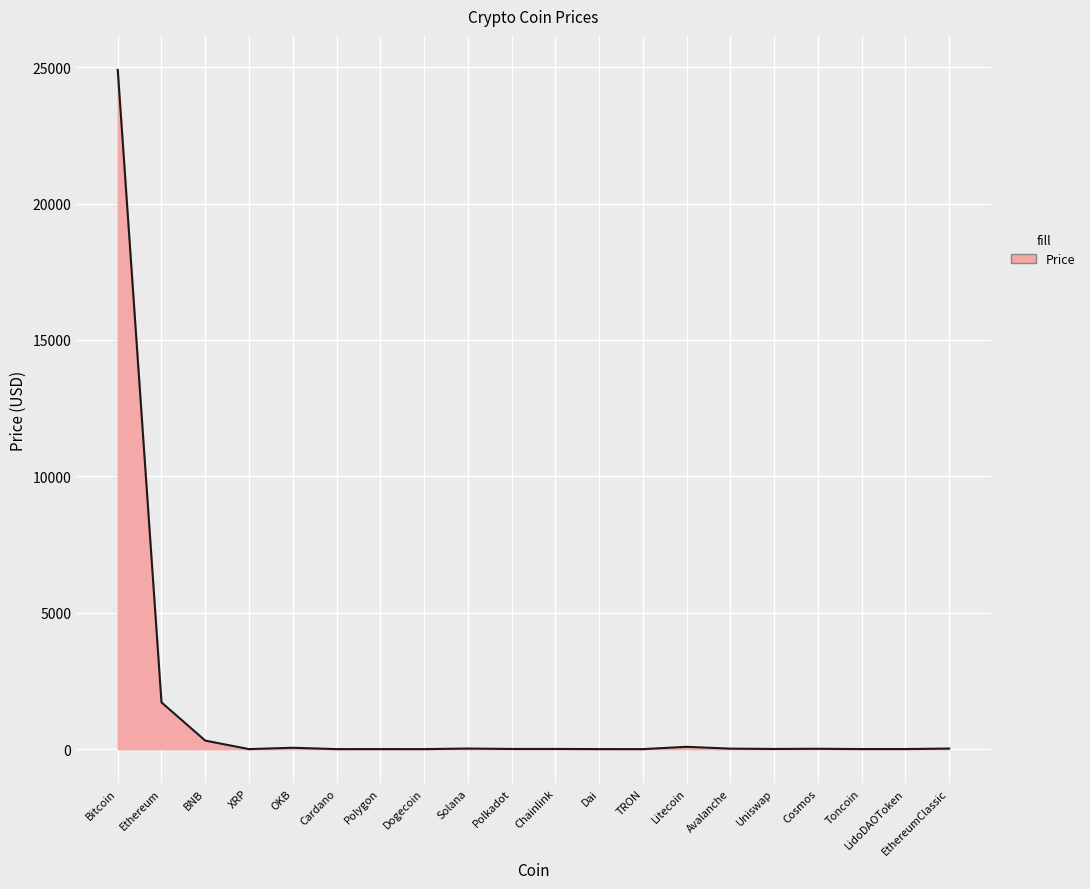

What is the maximum value shown in the chart?

24901.7